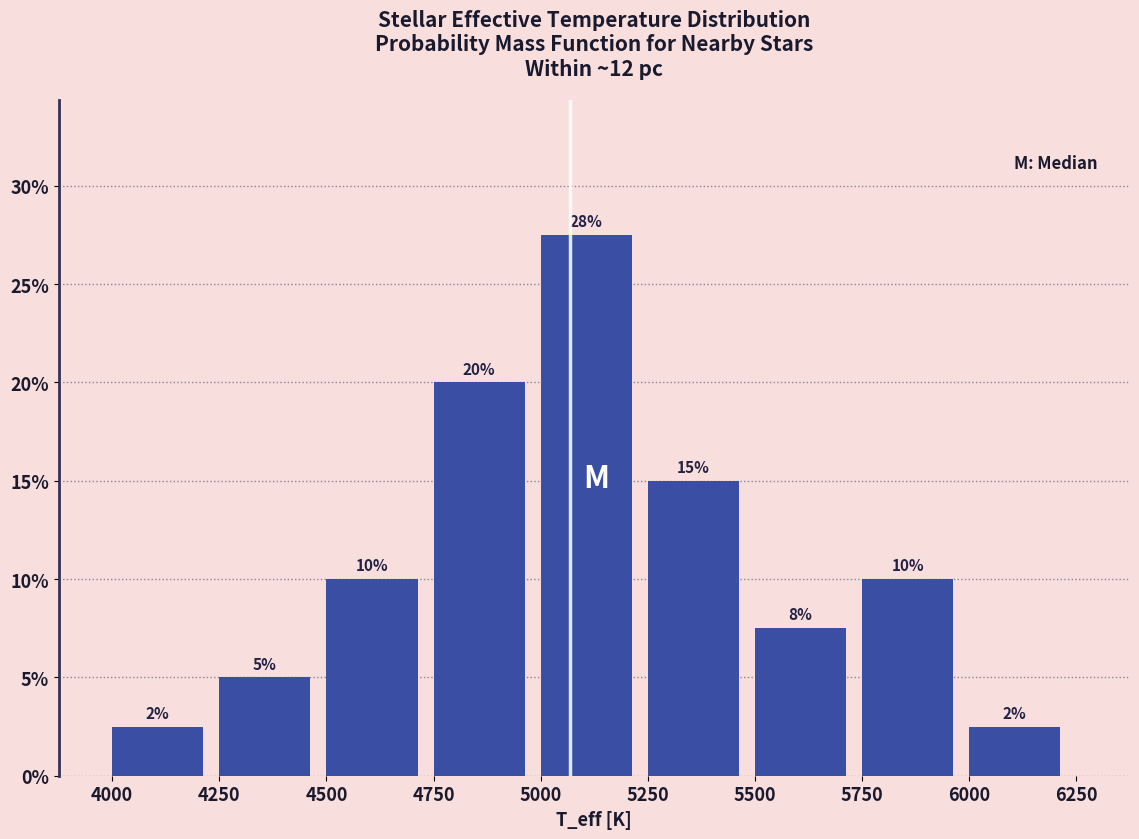

Over which range of the x-axis is the bar tallest?

5000 to 5250